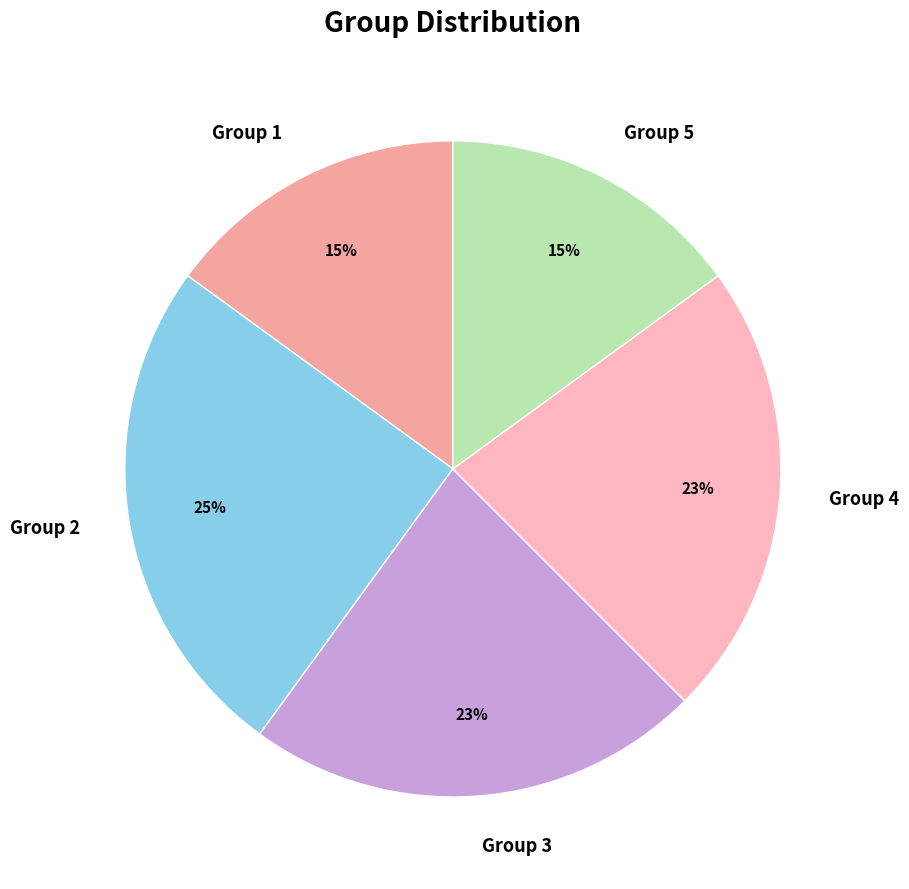

To the nearest percent, what percentage of the pie is Group 4?

23%